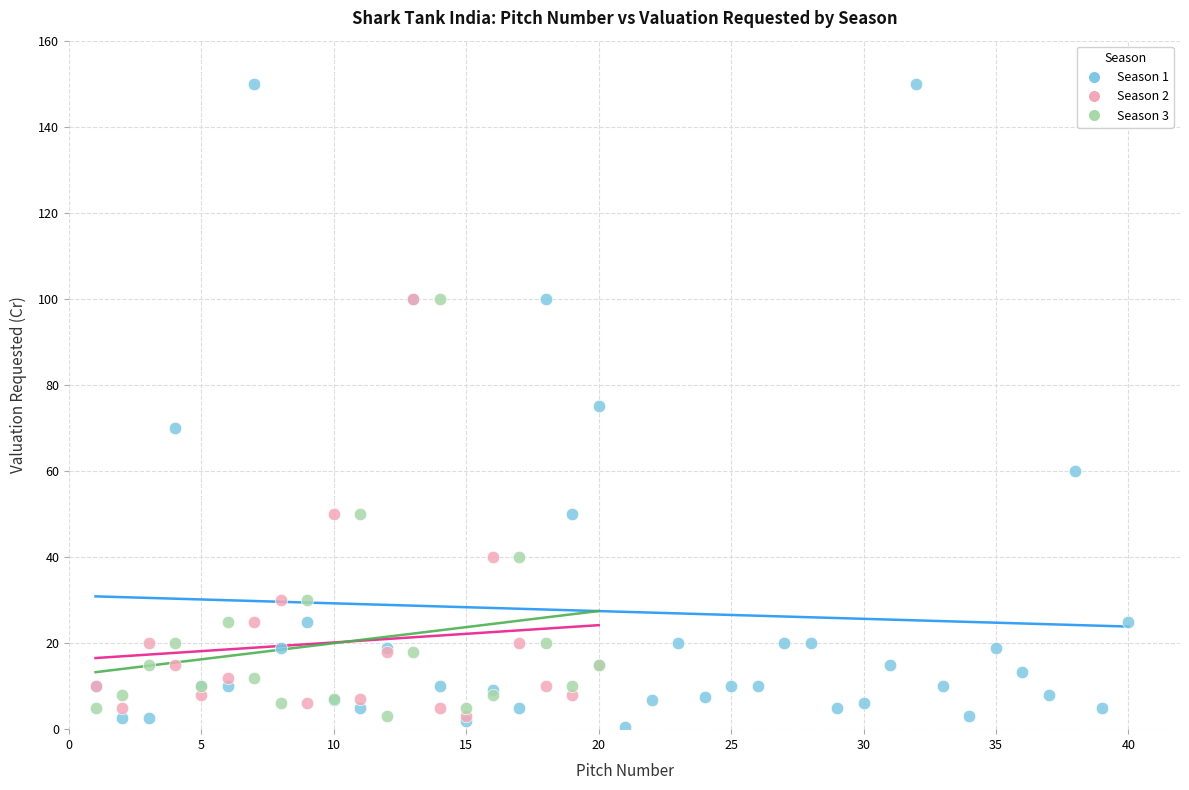

Which series reaches the maximum Y coordinate?

Season 1